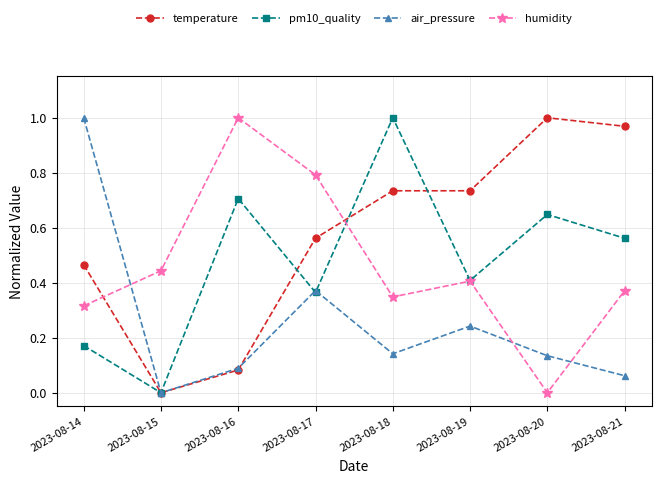

Which category has the lowest value in the humidity series?

2023-08-20